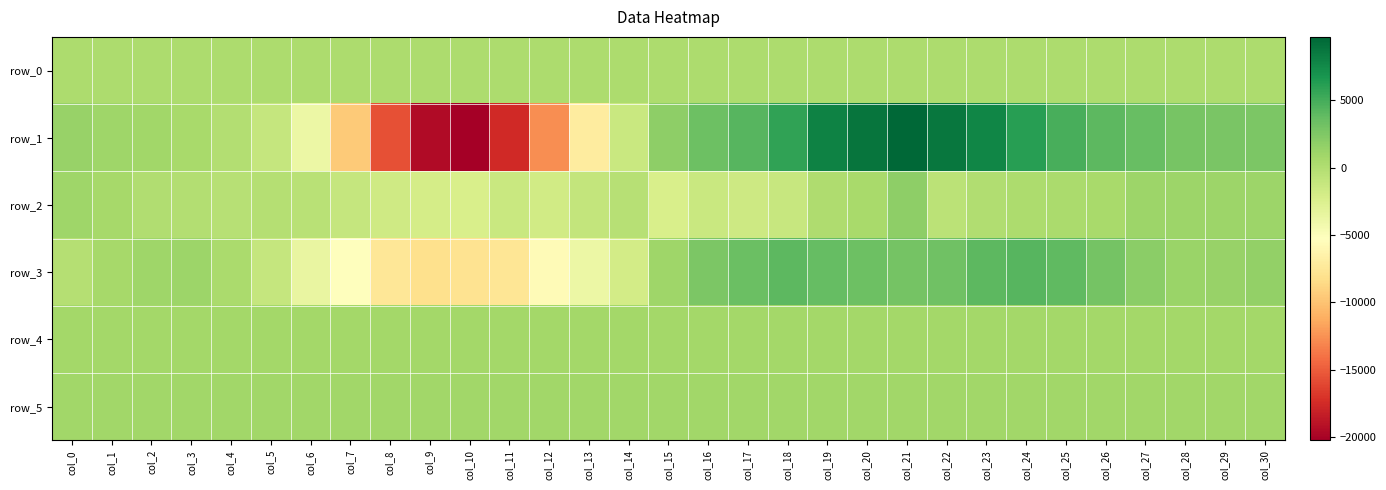

Which series has the largest total across all categories?

row_5